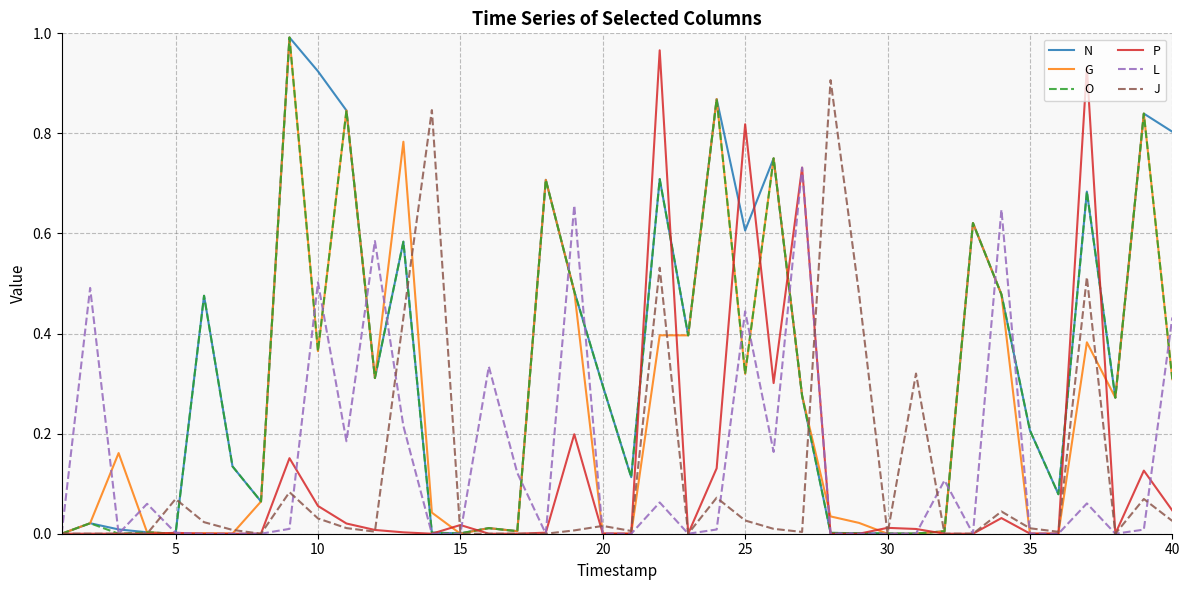

What is the highest value of the J series?

0.9